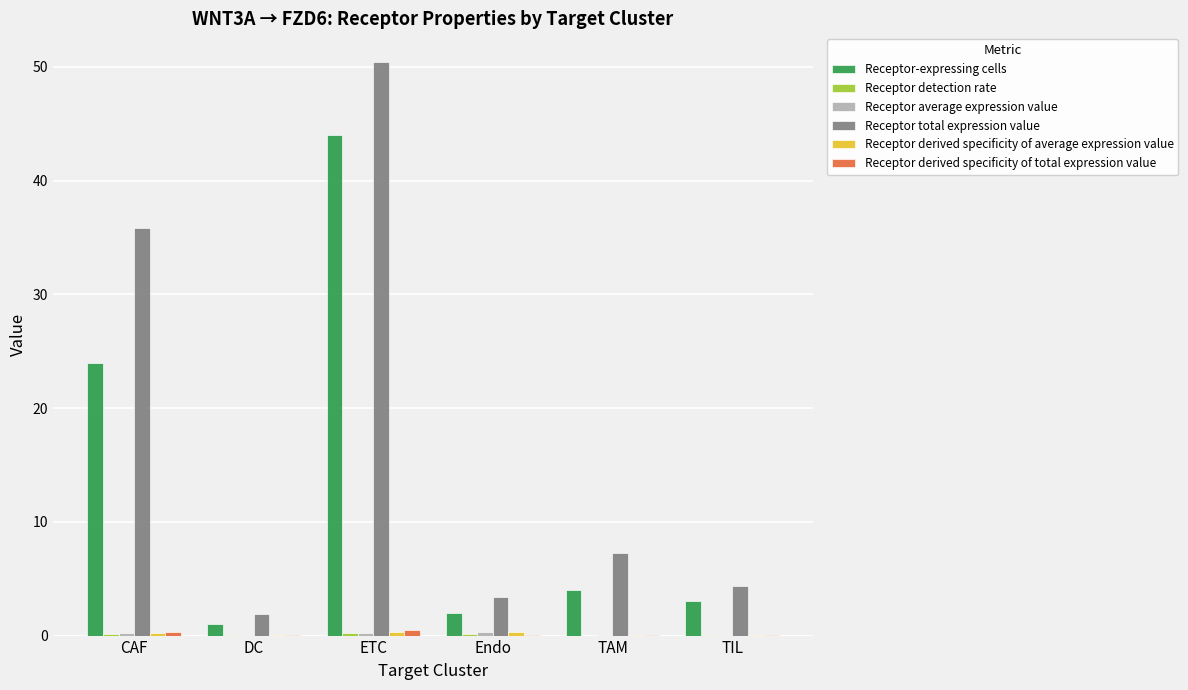

Where is Receptor-expressing cells nearest to the value 22?

CAF